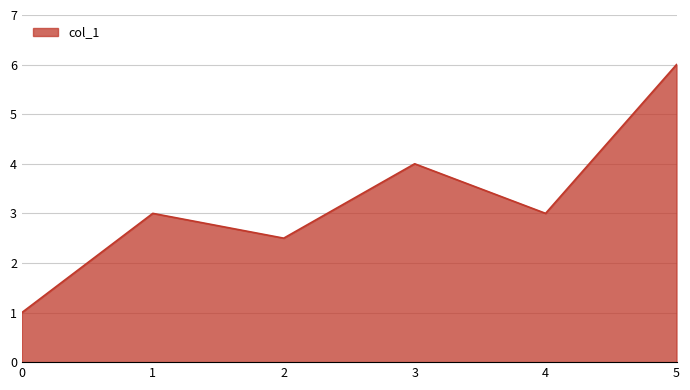

Is it true that the value at 5 is 8.4?

False